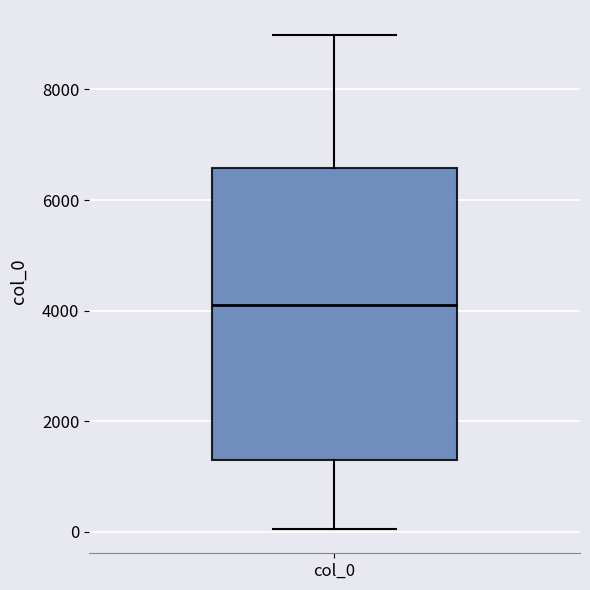

Transcribe this box plot: give where the median line is, the range the box spans, and where the two whiskers end, as read against the y-axis. The values are not printed on the chart, so give them approximately, as read against the axis.

median 4200, box 1400 to 6600, whiskers 0 to 9000